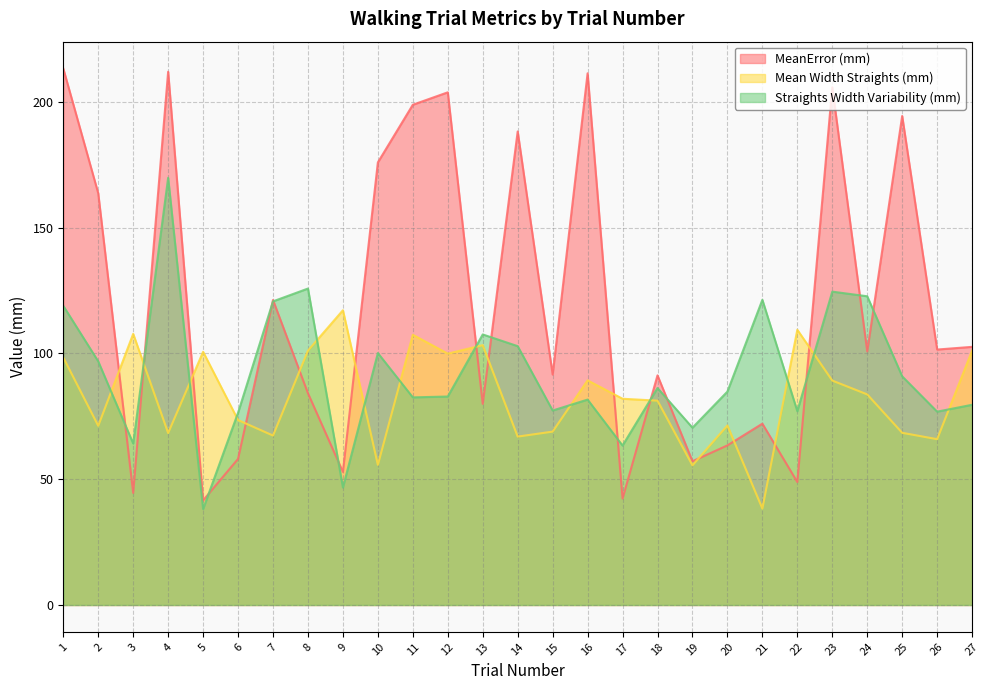

Reading left to right, extract all data points from this chart.

MeanError (mm): 213.3	163.7	44.5	212.0	41.6	58.1	121.2	84.2	52.9	175.9	198.9	203.8	80.0	188.2	91.6	211.4	42.3	91.3	57.1	63.4	72.1	48.9	205.8	100.8	194.4	101.5	102.6
Mean Width Straights (mm): 98.4	71.2	107.8	68.4	100.6	73.5	67.4	101.1	117.2	55.7	107.4	99.9	103.3	66.9	68.9	89.3	82.0	81.2	55.5	71.4	38.3	109.4	89.2	83.7	68.5	65.9	101.1
Straights Width Variability (mm): 118.9	96.8	64.2	169.8	38.1	76.4	120.7	125.8	46.7	100.2	82.5	82.9	107.6	102.9	77.3	81.7	63.4	86.2	70.5	84.8	121.3	77.0	124.6	122.7	90.9	76.9	79.6